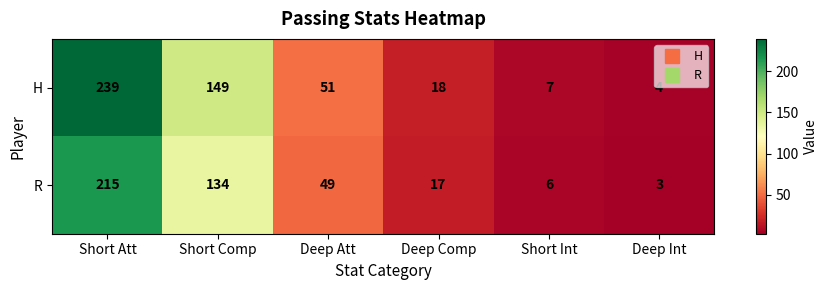

Rank the series at Short Att from lowest to highest value.

R, H